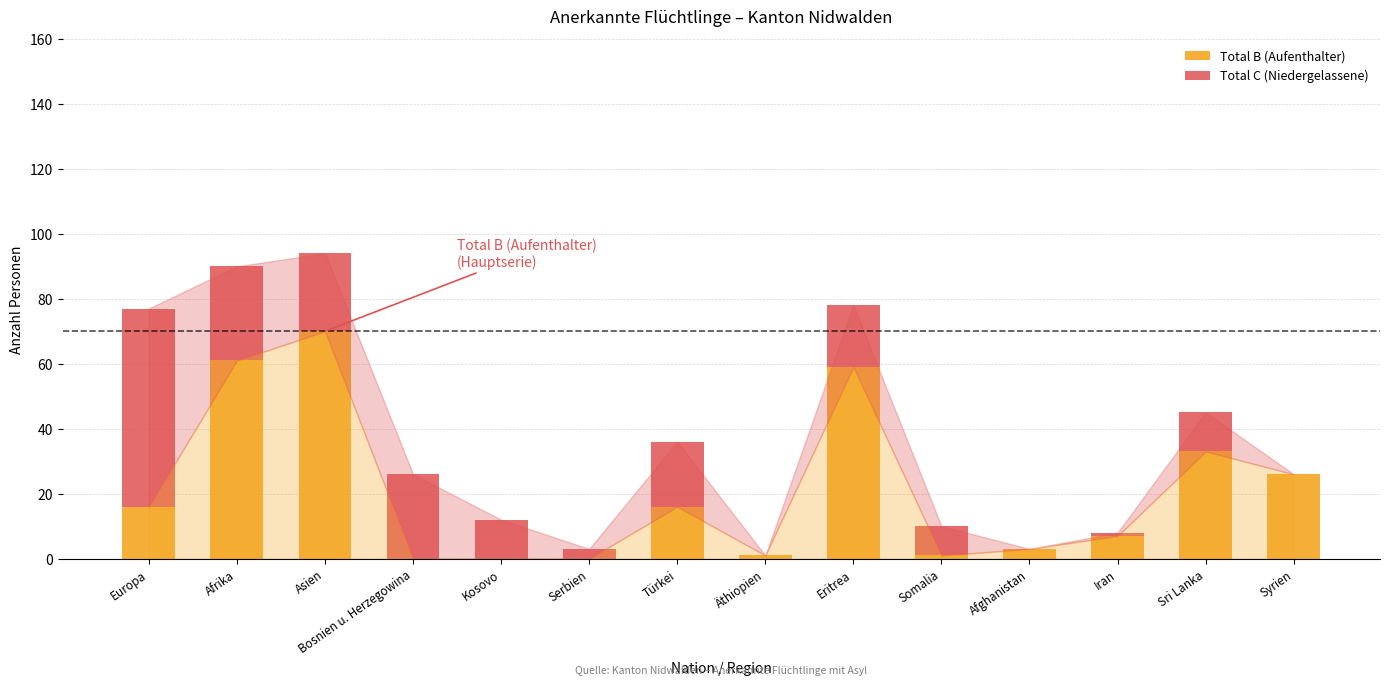

Where is Total B (Aufenthalter) nearest to the value 35?

Sri Lanka